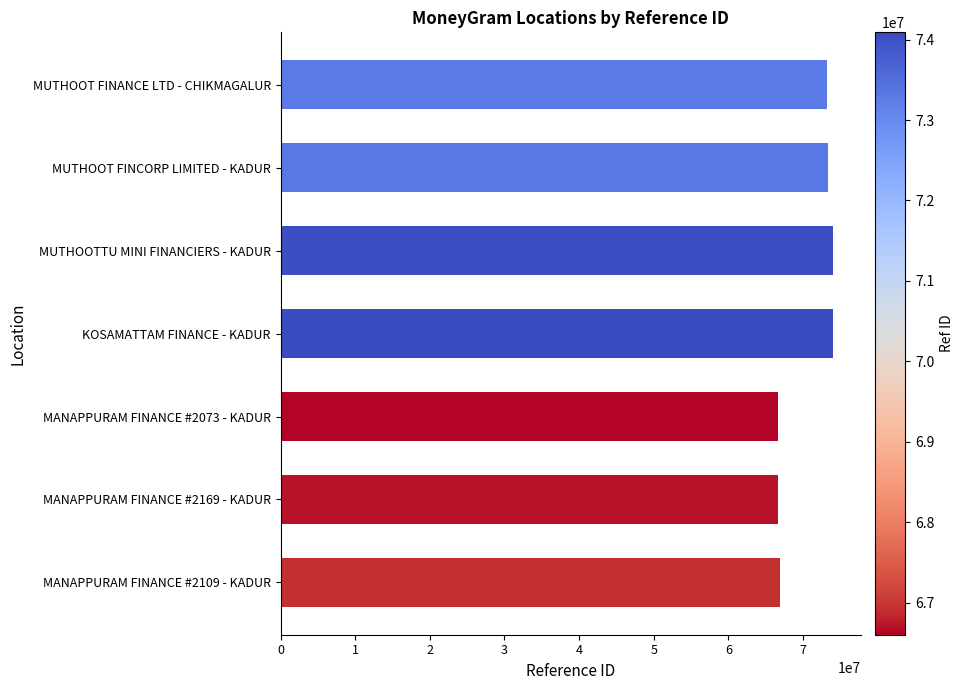

Is it true that the value at MUTHOOT FINCORP LIMITED - KADUR is 107040216?

False